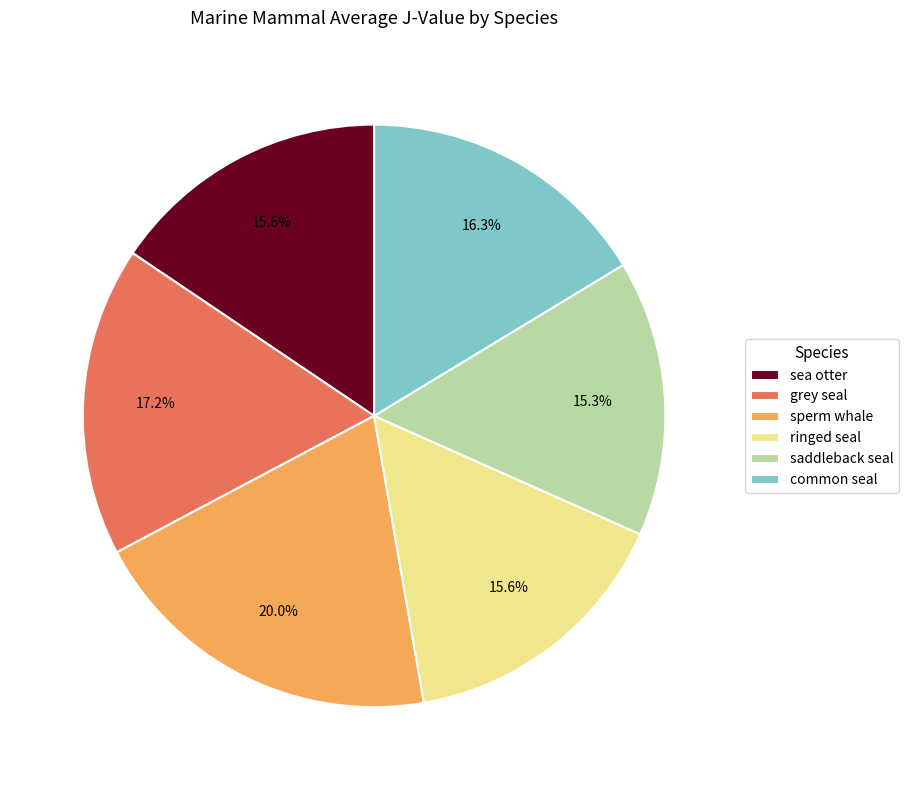

Is it true that sea otter is 28% of the pie?

False